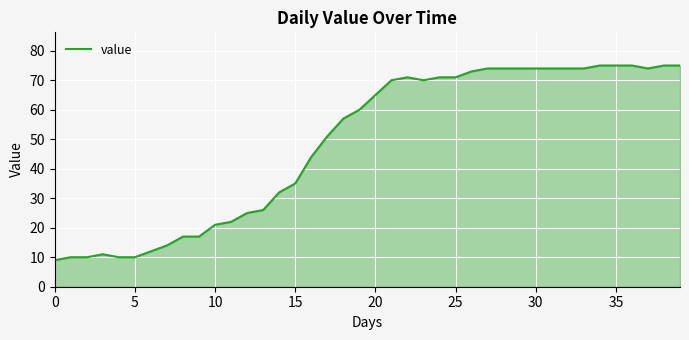

Does the chart display data point markers on the line(s)?

No